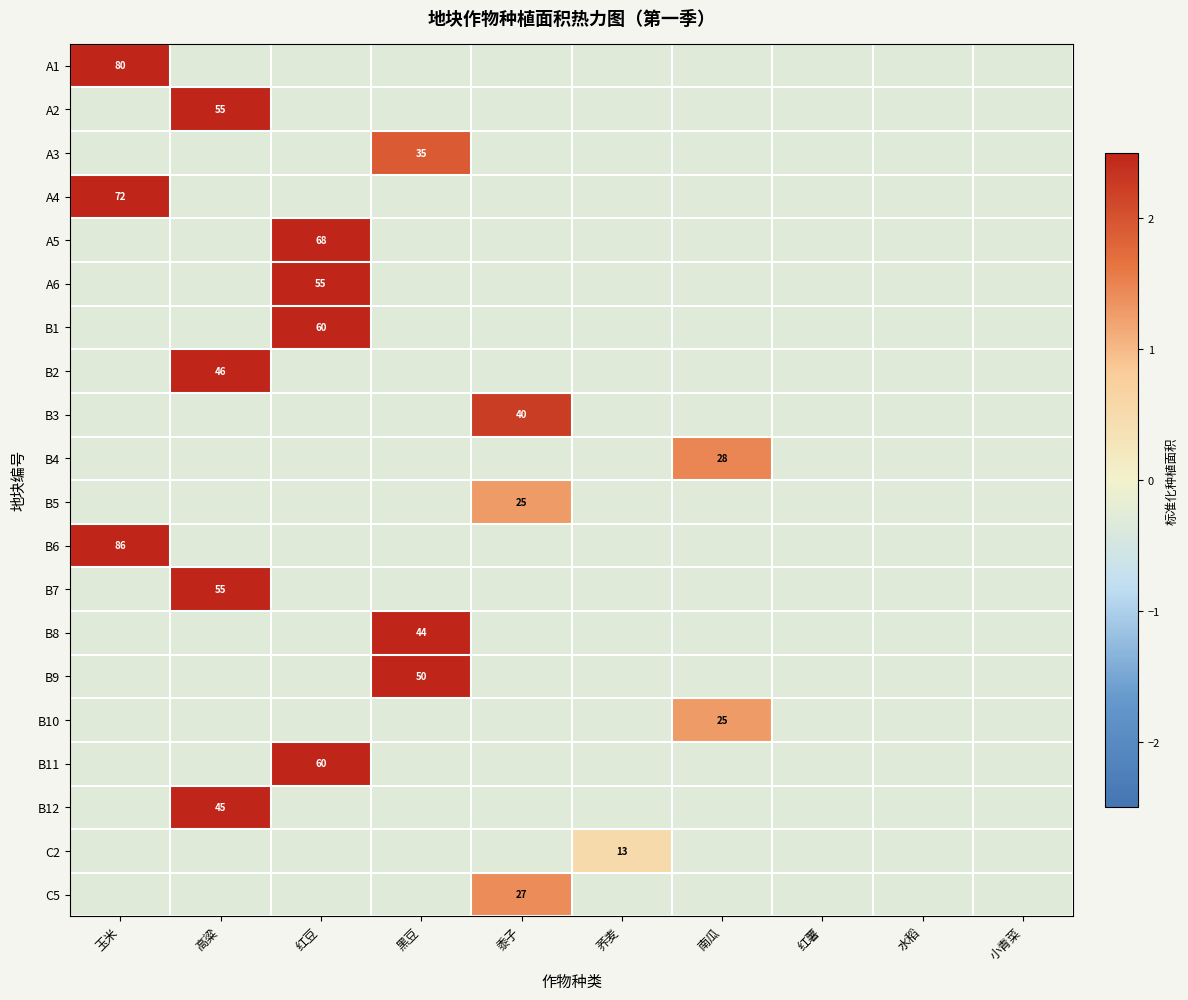

How many data points in B1 are less than 0?

9